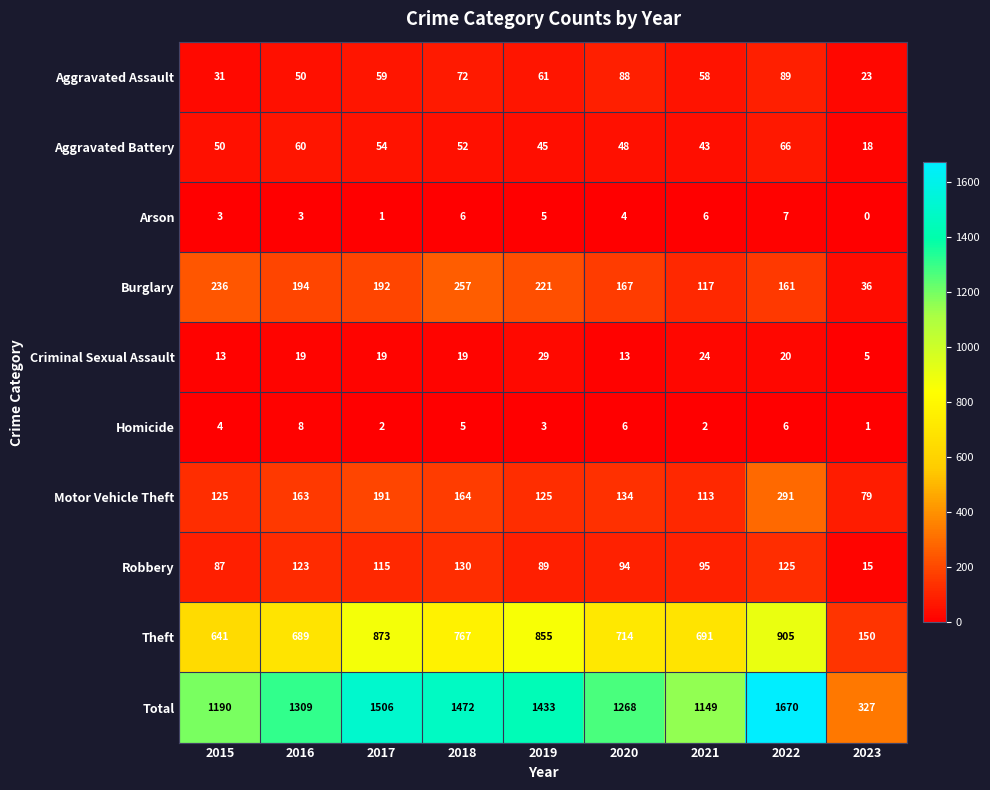

The value of Aggravated Battery at 2019 is 16. True or false?

False